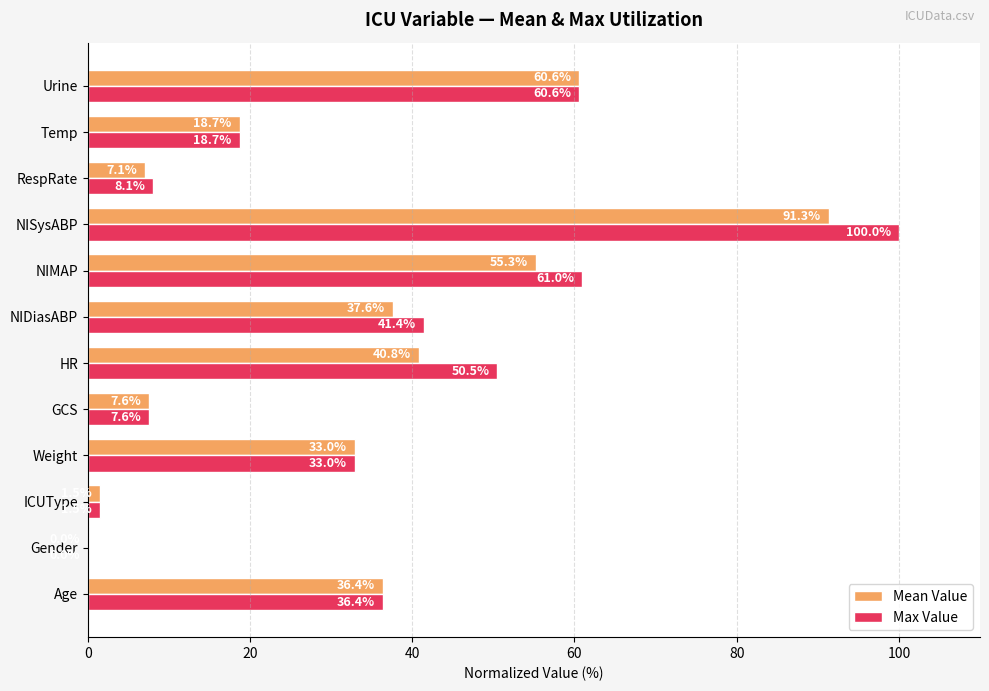

Where is Mean Value nearest to the value 45?

HR